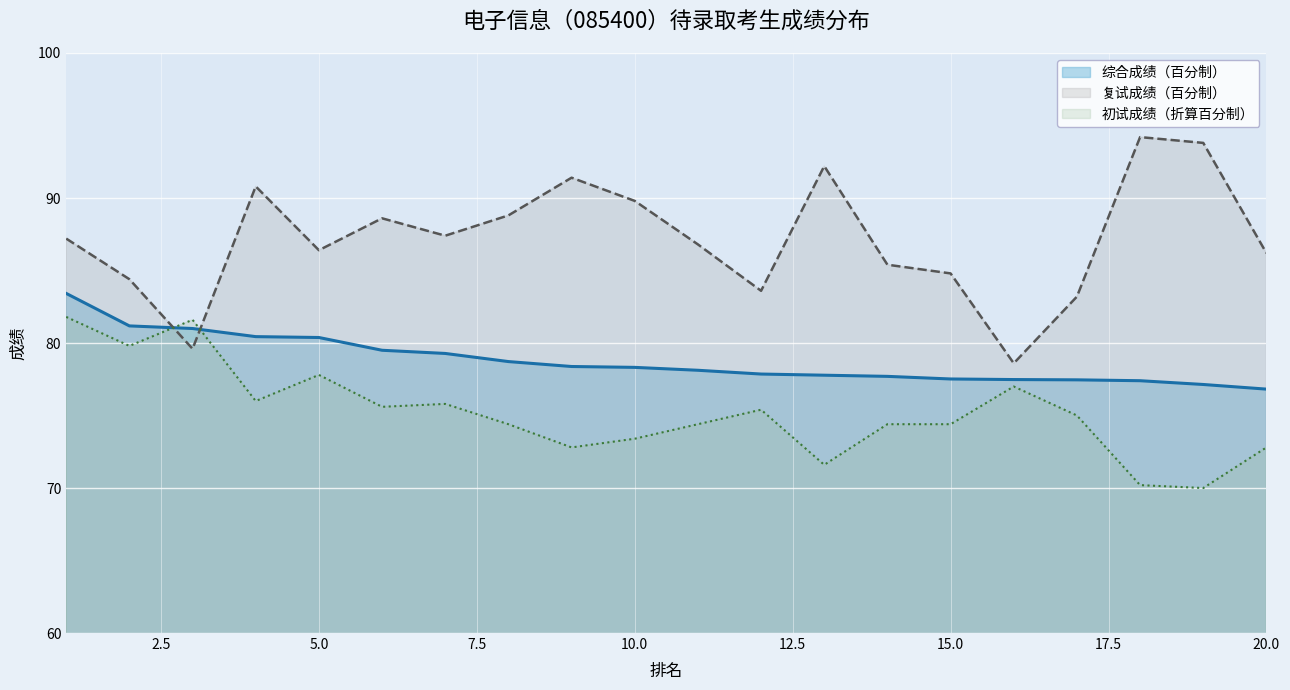

Is it true that 初试成绩总分 equals 71.6 at 13?

True